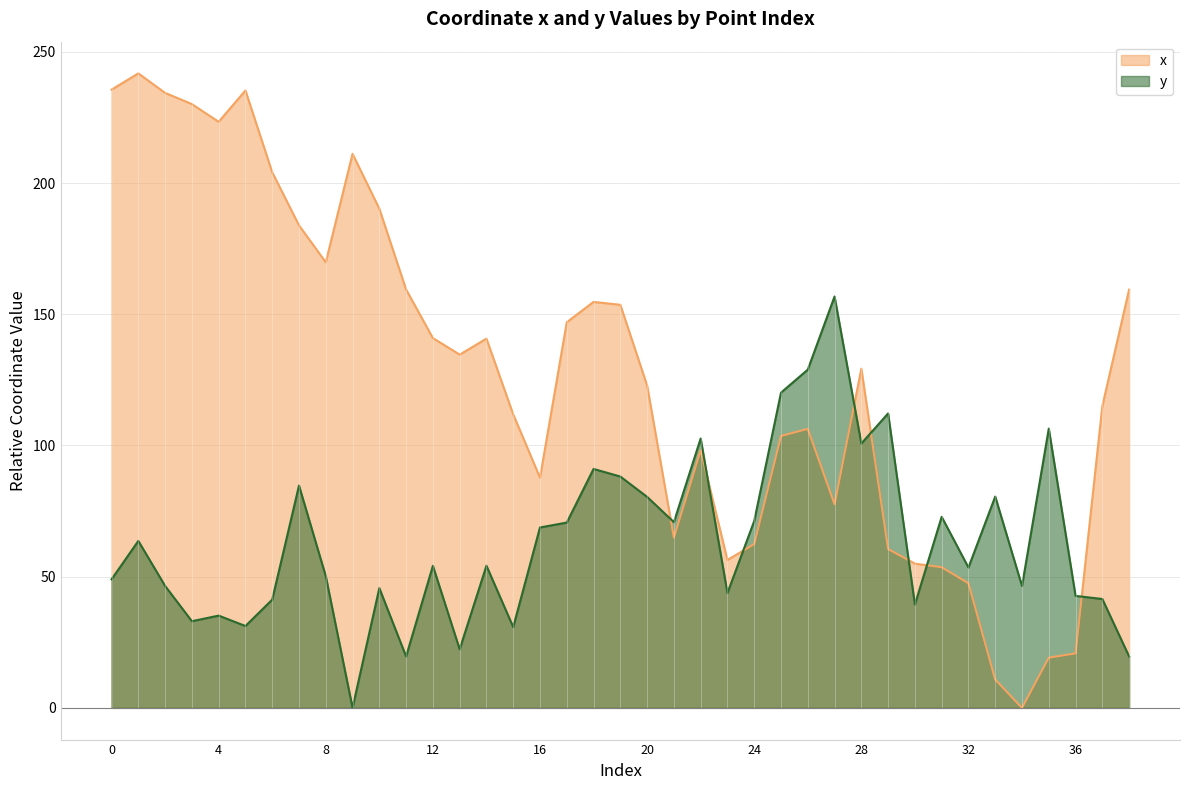

At how many categories does at least one series exceed 39?

39